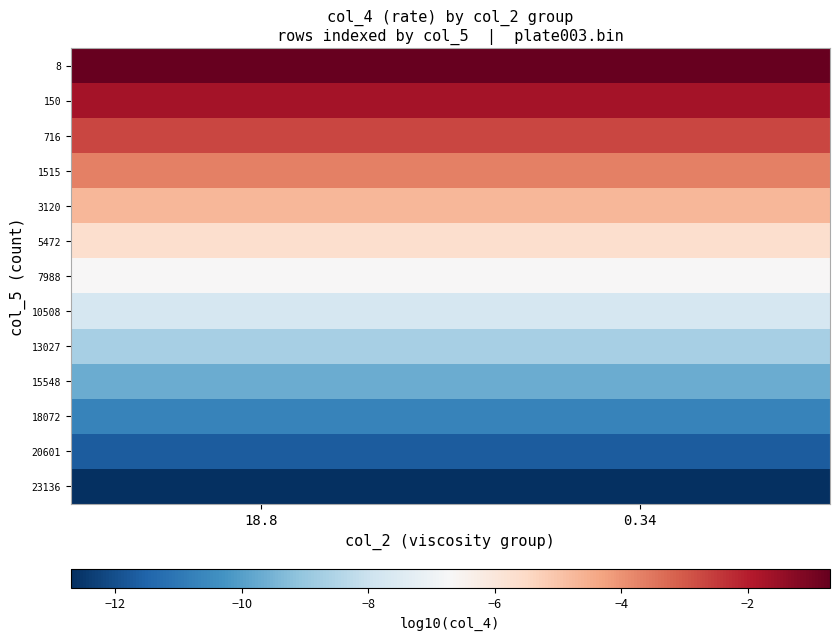

Which series has the largest total across all categories?

8